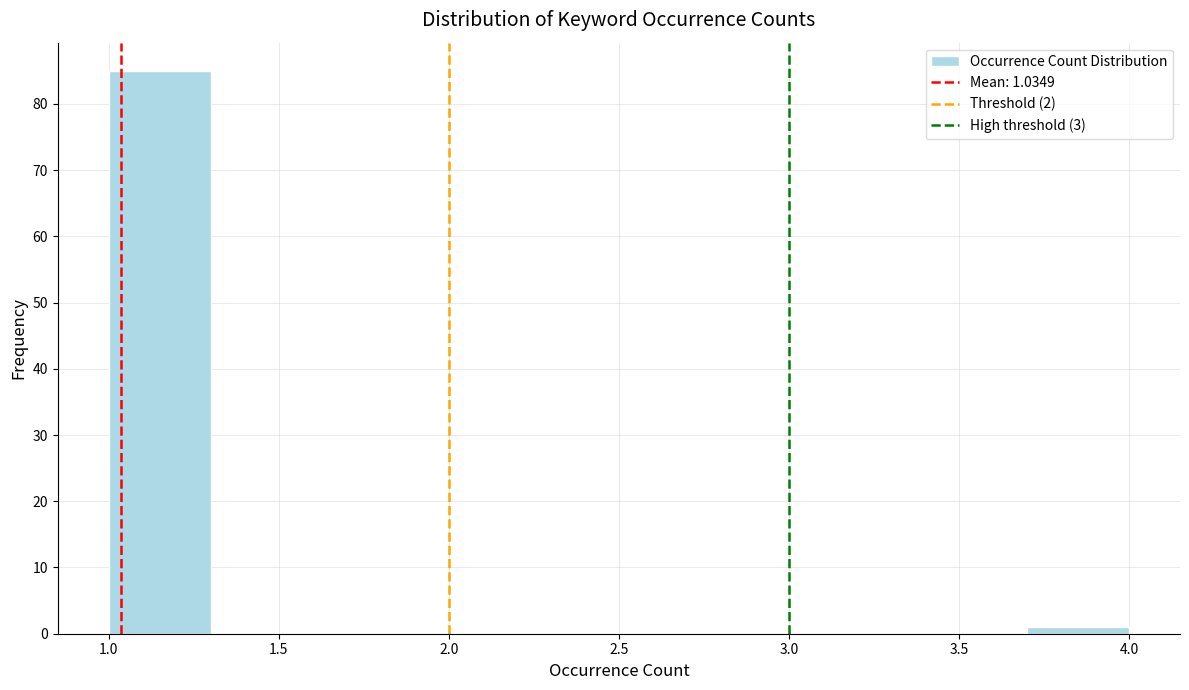

Over which range of the x-axis is the bar tallest?

1.0 to 1.3